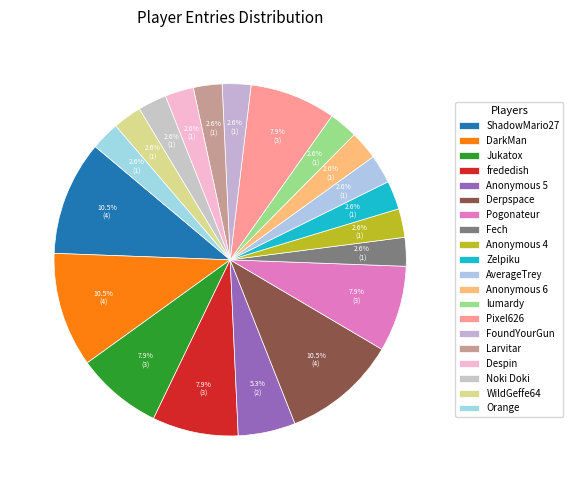

What percentage is the Zelpiku slice, to the nearest percent?

3%